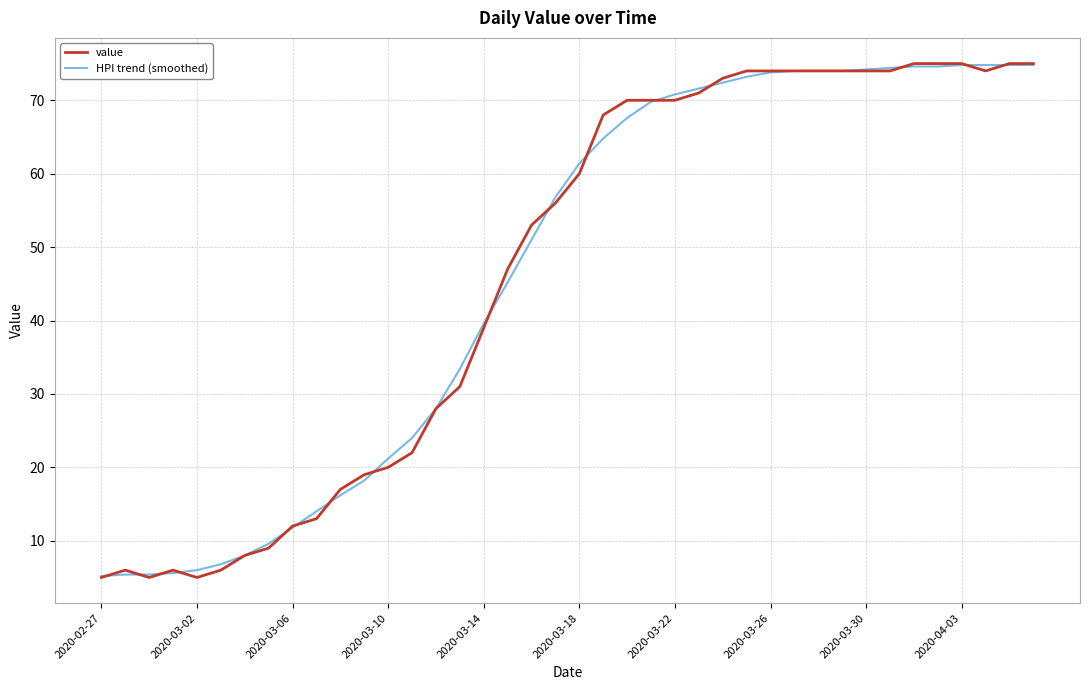

What is the lowest value of the HPI trend (smoothed) series?

5.2